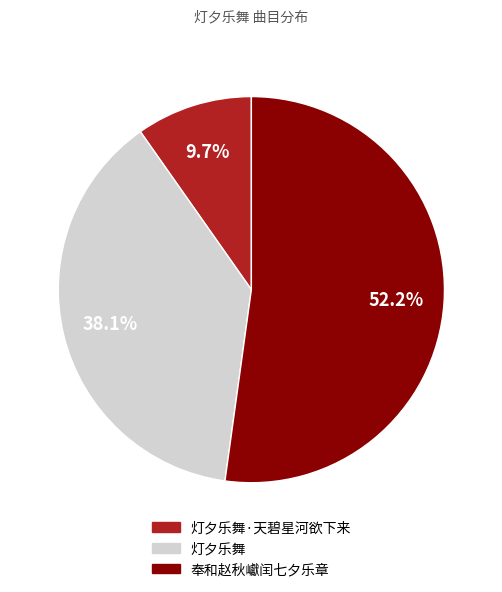

Does any single category account for the majority?

Yes